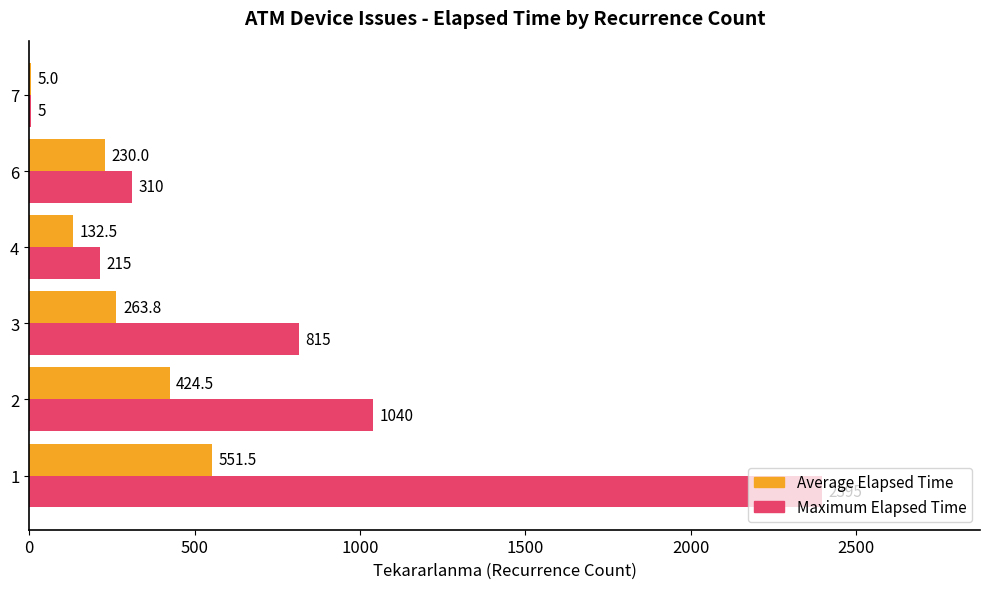

What is the total value across all series at 6?

540.0